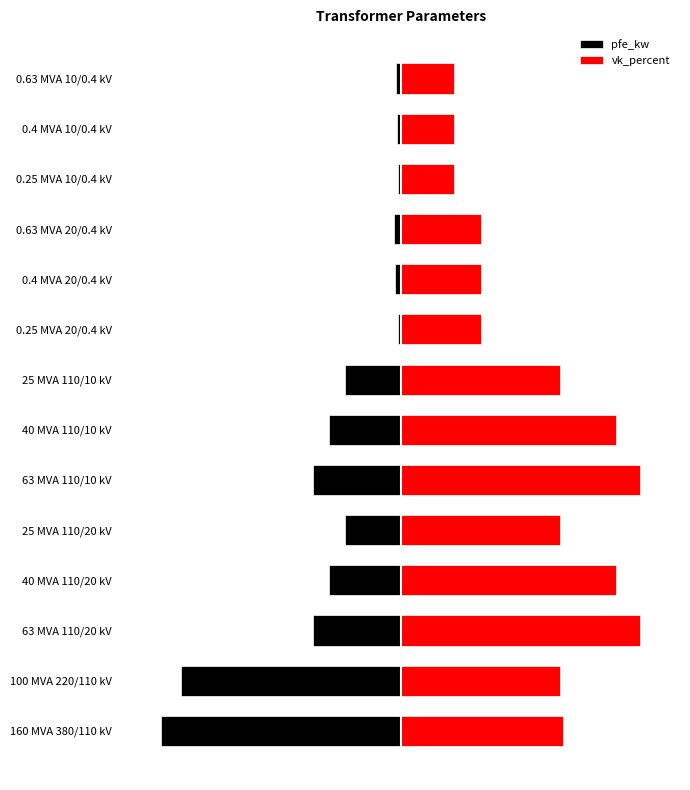

At 160 MVA 380/110 kV, list the series in order from smallest to largest.

pfe_kw, vk_percent